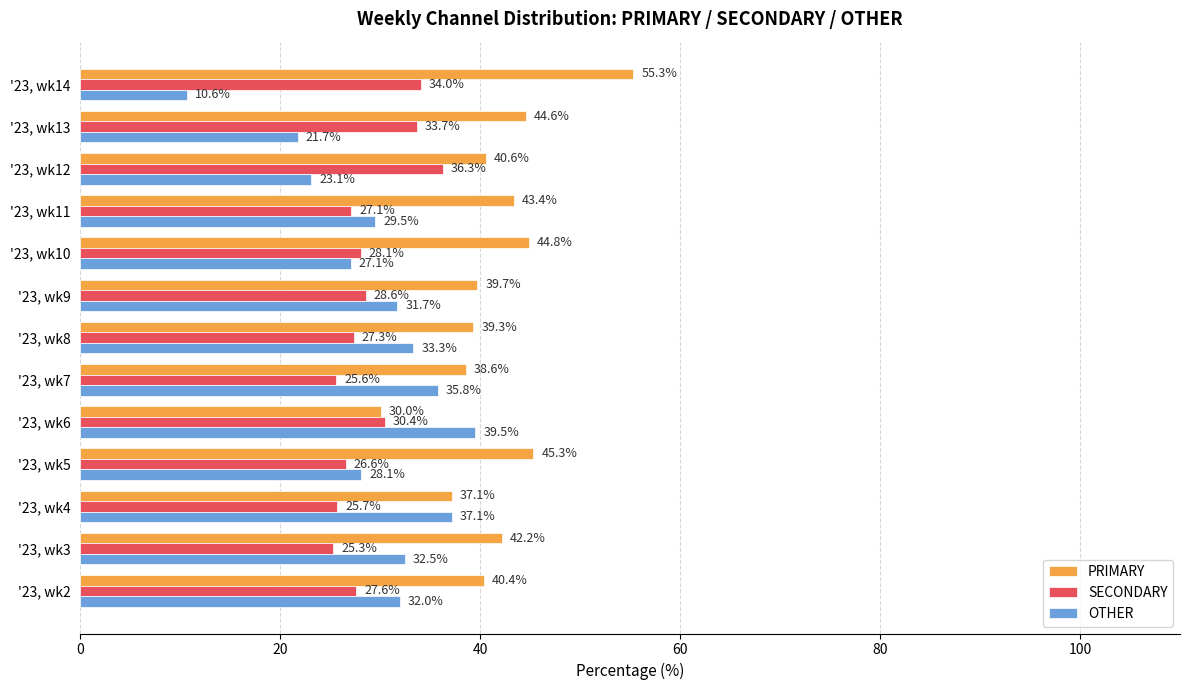

At how many categories does at least one series exceed 39?

11